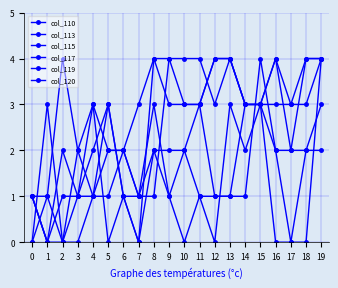

Is this an area chart (filled region under the line)?

No